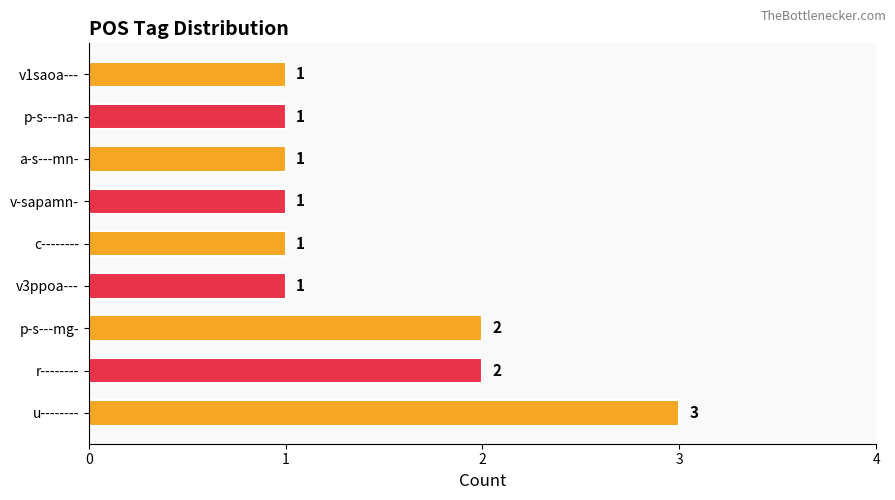

Approximately how many times larger is the value at u-------- compared to c--------?

3.0